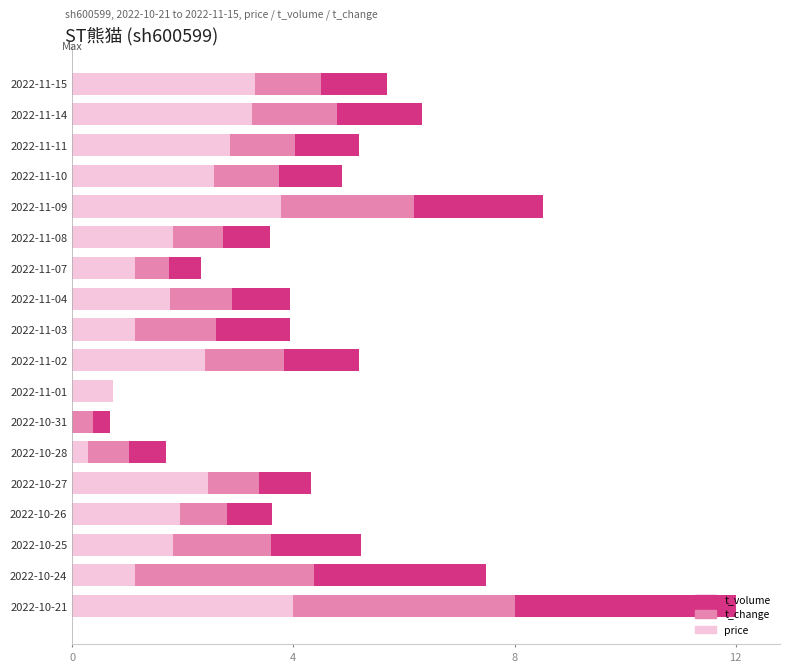

True or false: price has a value of 2.9 at 2022-11-11.

True